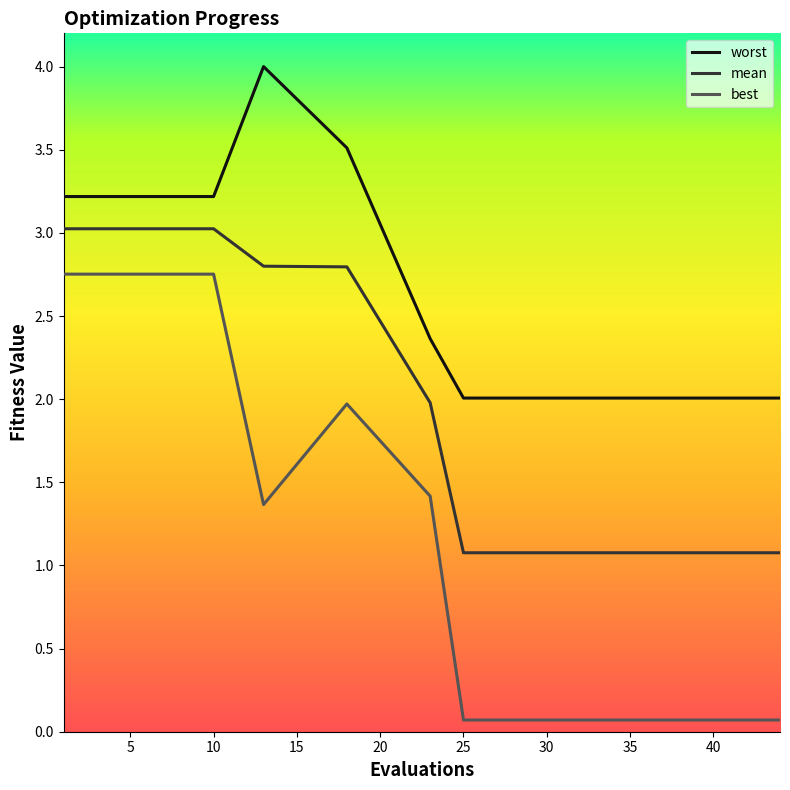

What is the value of the worst point at the 8th from the left?

2.0